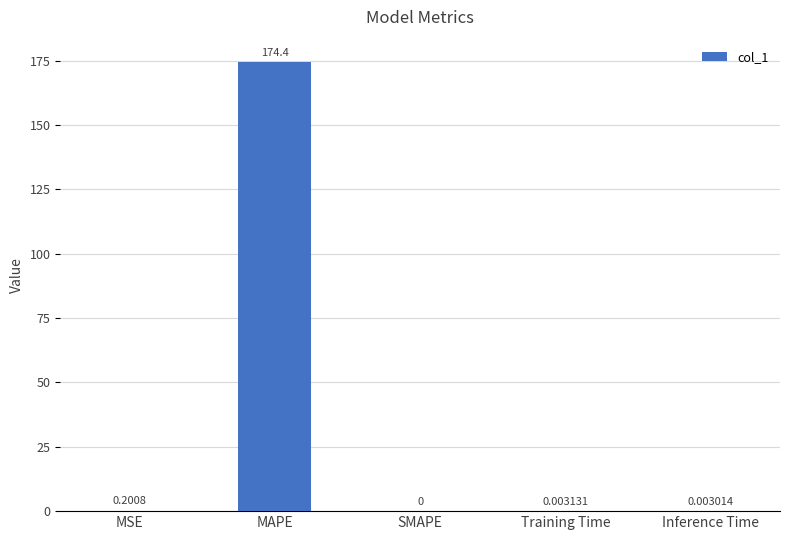

How many data points does each series have?

5